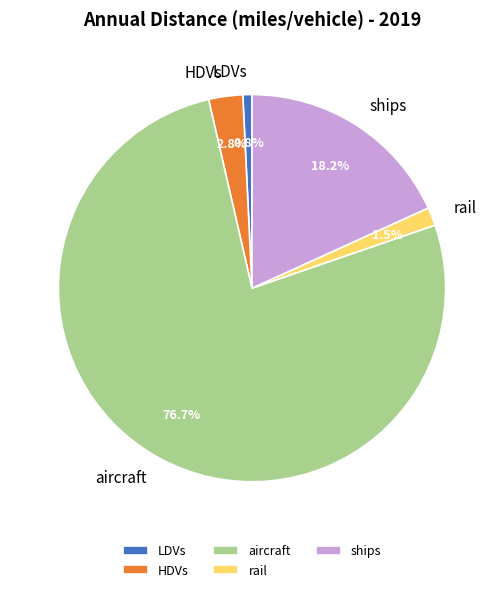

Between HDVs and rail, which is larger?

HDVs